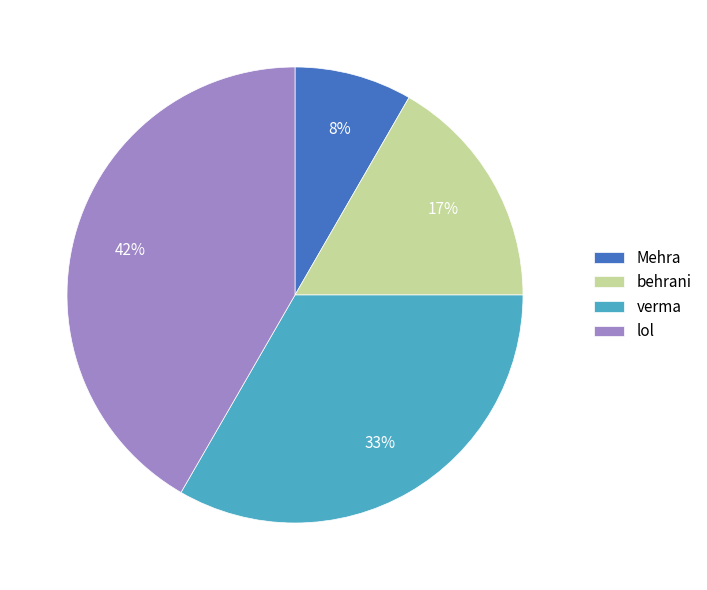

Combined, do behrani and lol account for over 50%?

Yes